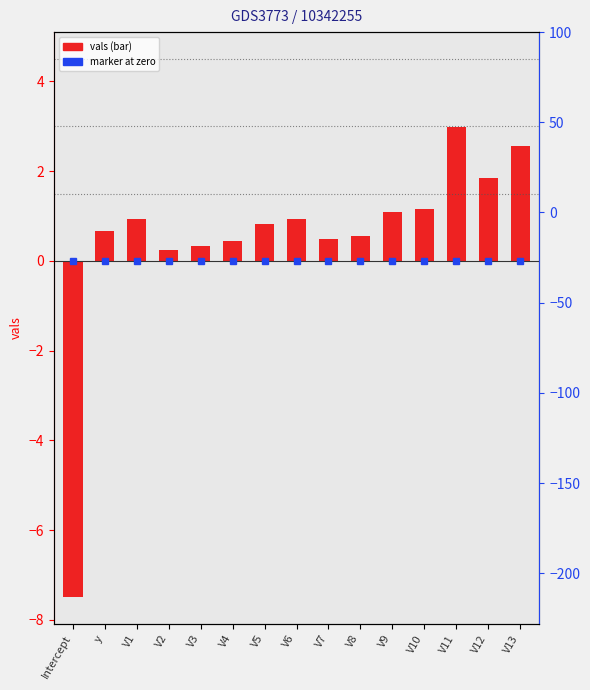

Where does the data first go above 0?

y